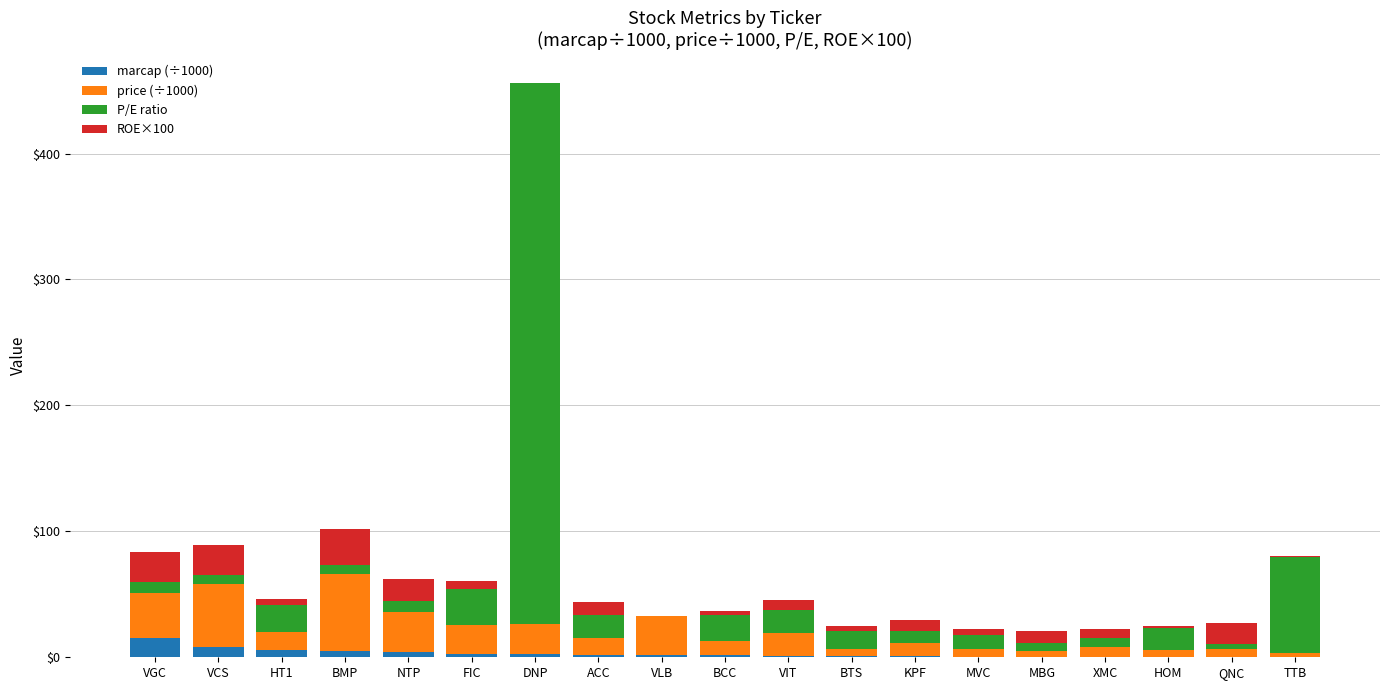

What is the highest value of the marcap (÷1000) series?

15.7